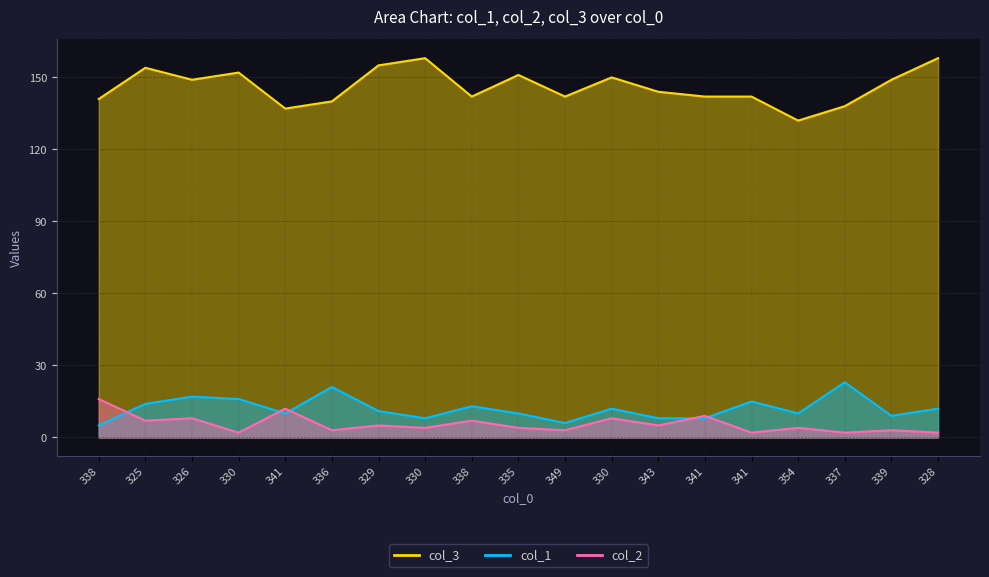

Between 329 and 354, which is larger?

329